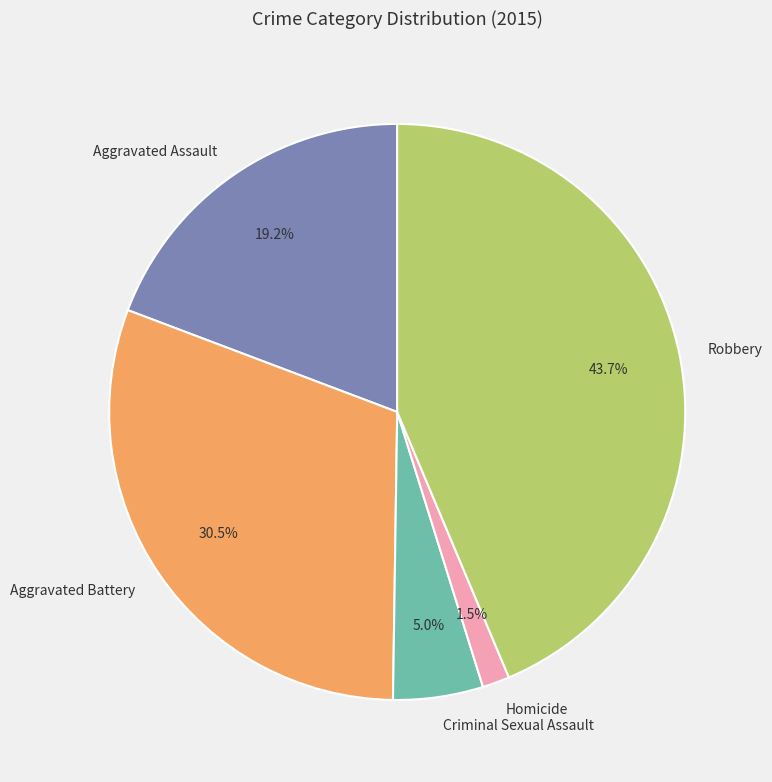

How many segments does this pie chart have?

5